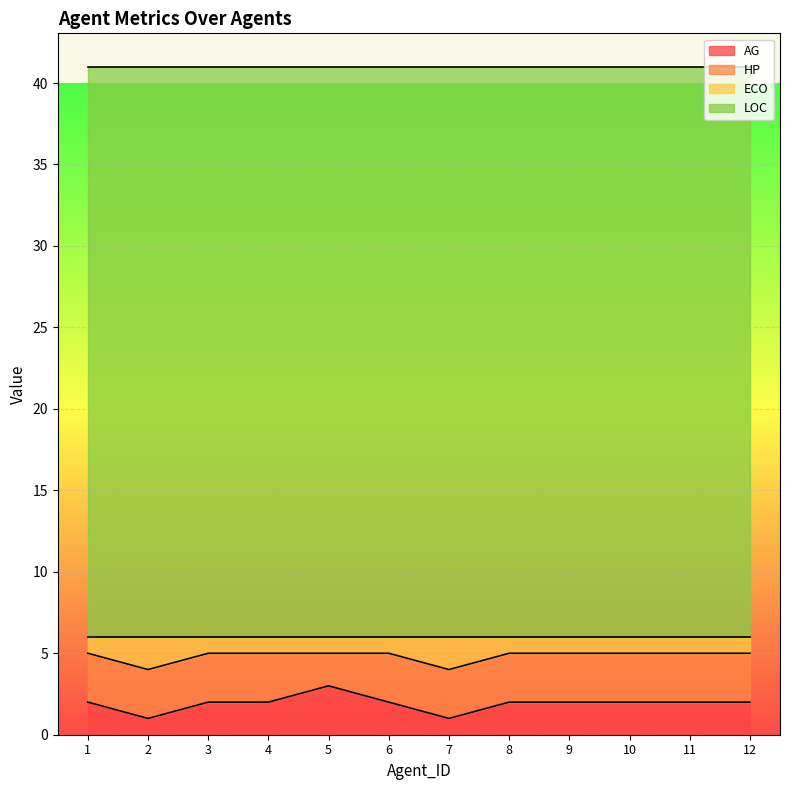

The value of AG at 5 is 2. True or false?

False